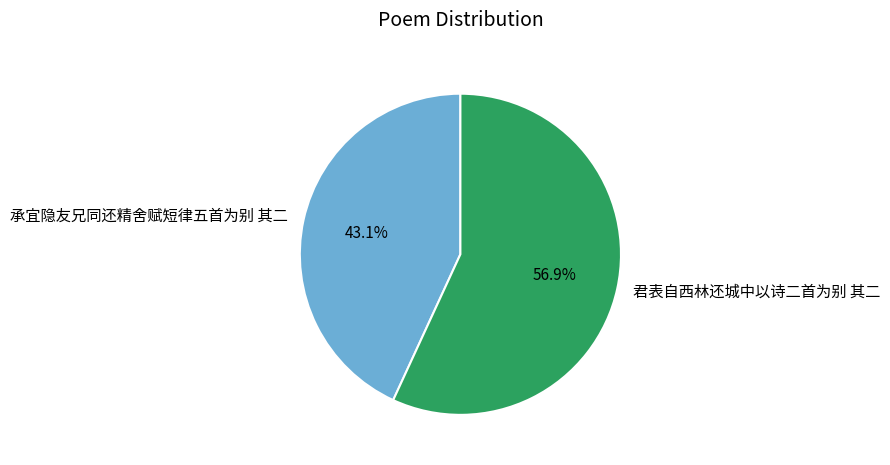

To the nearest percent, what percentage of the pie is 君表自西林还城中以诗二首为别 其二?

57%